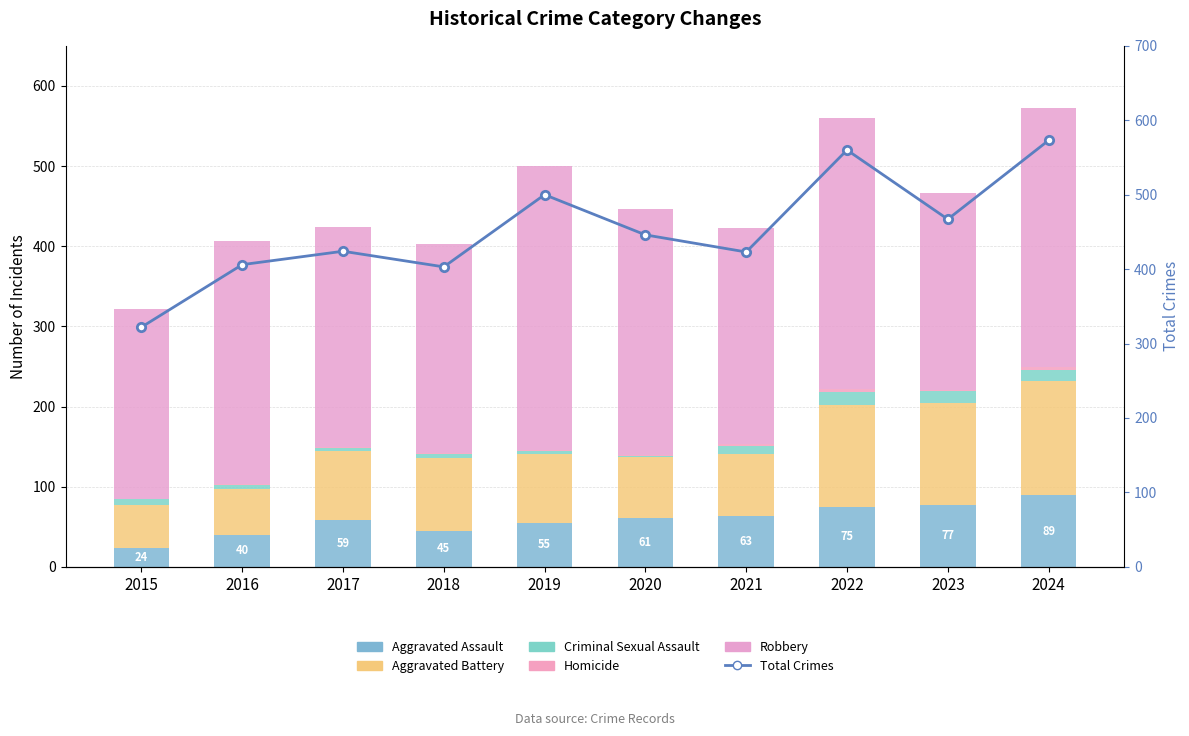

Reading left to right, what are all the values shown in this chart?

Aggravated Assault: 2015=24	2016=40	2017=59	2018=45	2019=55	2020=61	2021=63	2022=75	2023=77	2024=89
Aggravated Battery: 2015=53	2016=57	2017=85	2018=91	2019=86	2020=76	2021=78	2022=127	2023=128	2024=143
Criminal Sexual Assault: 2015=8	2016=5	2017=4	2018=5	2019=4	2020=1	2021=10	2022=16	2023=14	2024=14
Homicide: 2015=0	2016=1	2017=1	2018=1	2019=1	2020=2	2021=2	2022=4	2023=2	2024=3
Robbery: 2015=237	2016=303	2017=275	2018=261	2019=354	2020=306	2021=270	2022=338	2023=246	2024=324
Total Crimes: 2015=322	2016=406	2017=424	2018=403	2019=500	2020=446	2021=423	2022=560	2023=467	2024=573